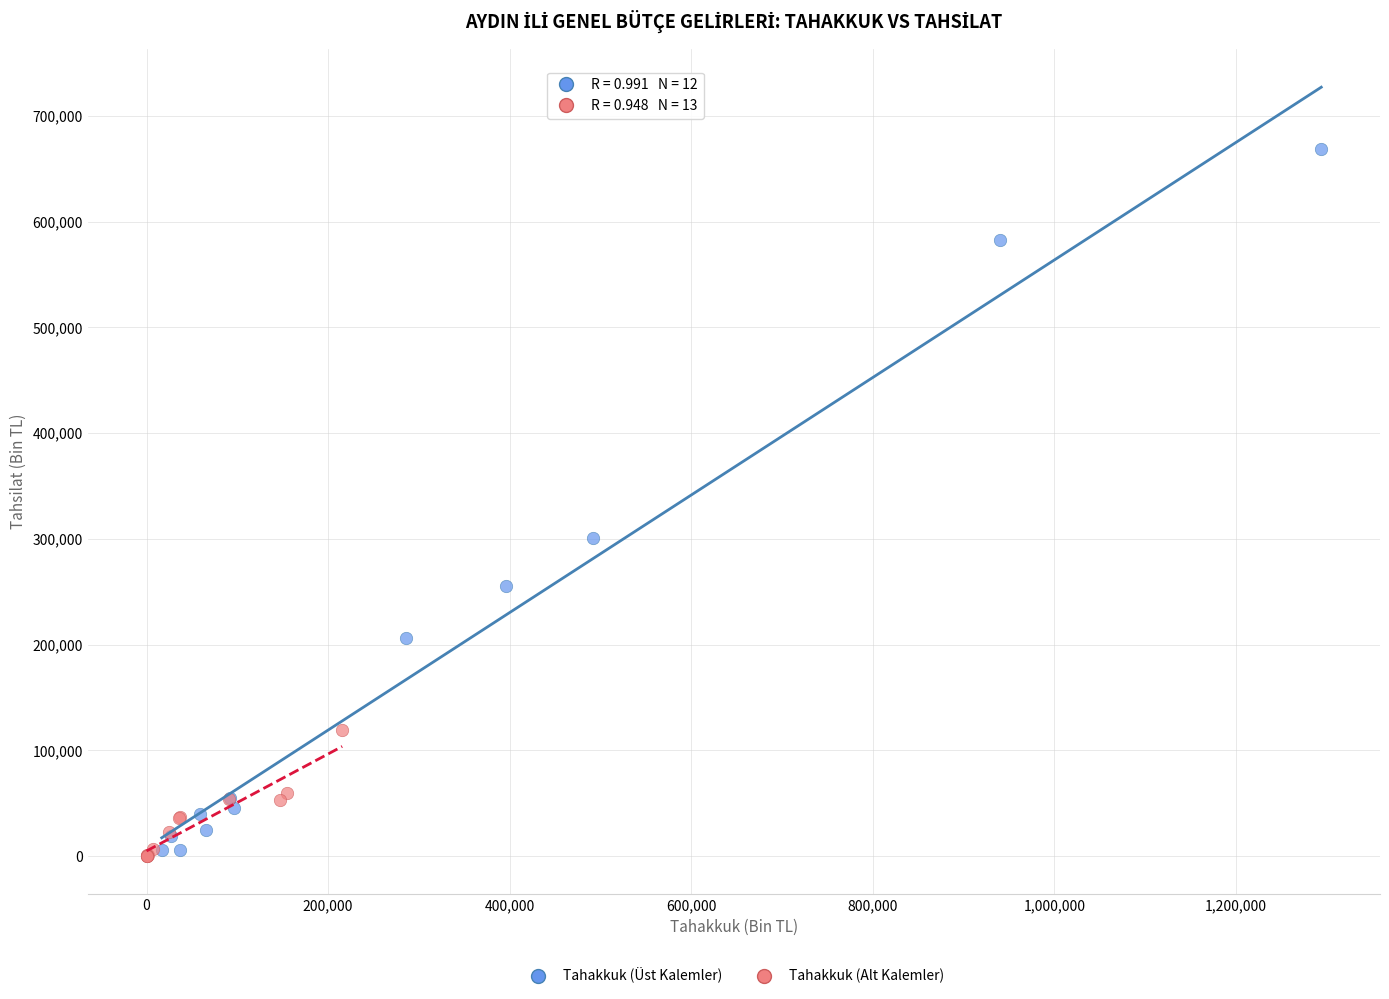

Which series has the widest spread of Y values?

Tahakkuk (Üst Kalemler)